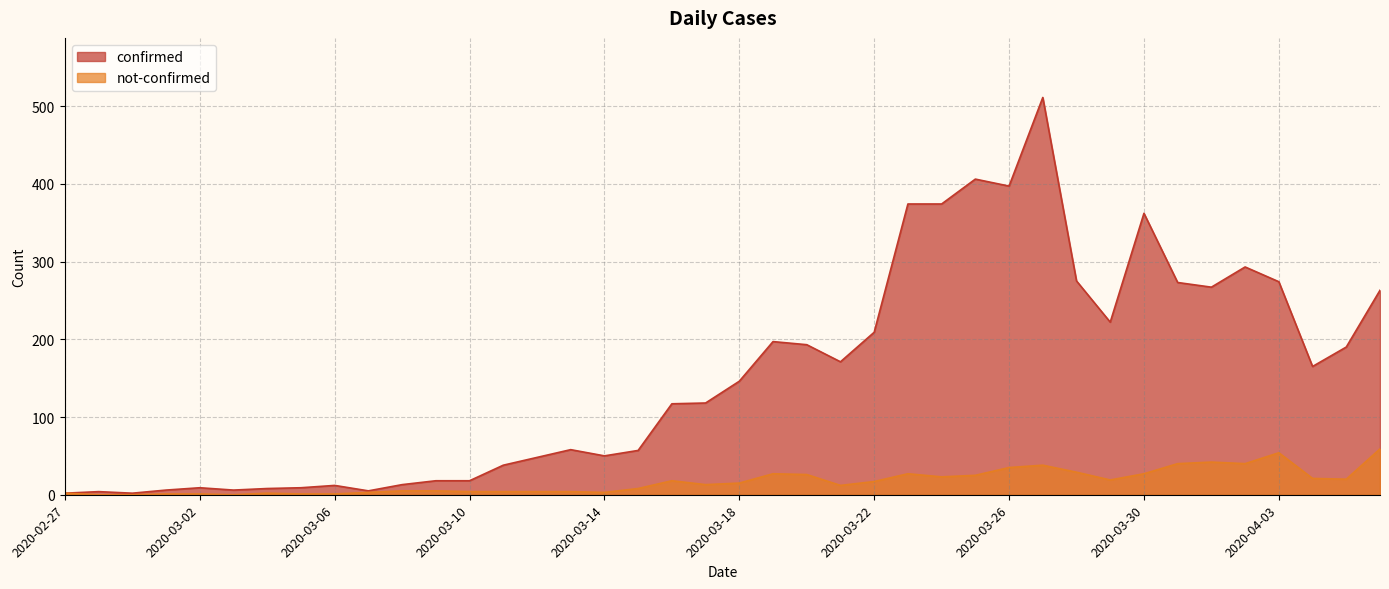

Between 2020-02-29 and 2020-03-25, which series saw the biggest shift?

confirmed